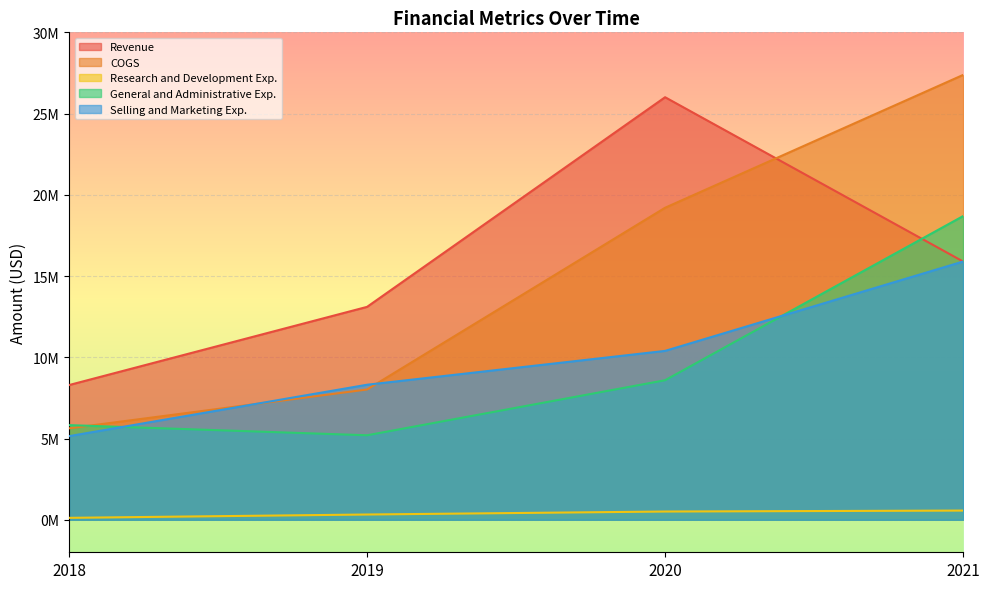

Reading left to right, list all the values displayed in this chart.

Revenue: 2018=8291082	2019=13103728	2020=26006398	2021=15894898
COGS: 2018=5628122	2019=8019094	2020=19204642	2021=27379082
Research and Development Exp.: 2018=119487	2019=324284	2020=508170	2021=566695
General and Administrative Exp.: 2018=5826035	2019=5201184	2020=8588545	2021=18691433
Selling and Marketing Exp.: 2018=5146934	2019=8311137	2020=10394478	2021=15894898